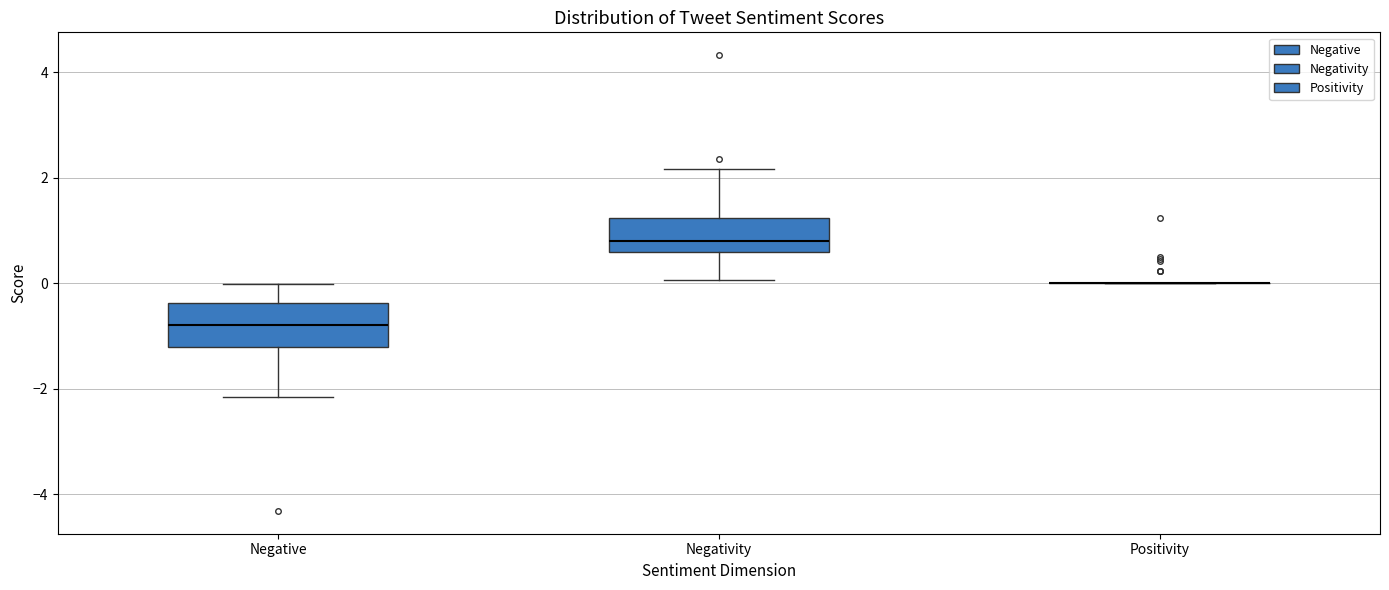

Reading left to right, transcribe this box plot: for each box, give where its median line is, the range the box spans, and where its two whiskers end, as read against the y-axis. The values are not printed on the chart, so give them approximately, as read against the axis.

Negative: median -0.8, box -1.2 to -0.4, whiskers -2.2 to 0.0
Negativity: median 0.8, box 0.6 to 1.2, whiskers 0.0 to 2.2
Positivity: box collapsed to a line at 0.0, whiskers 0.0 to 0.0